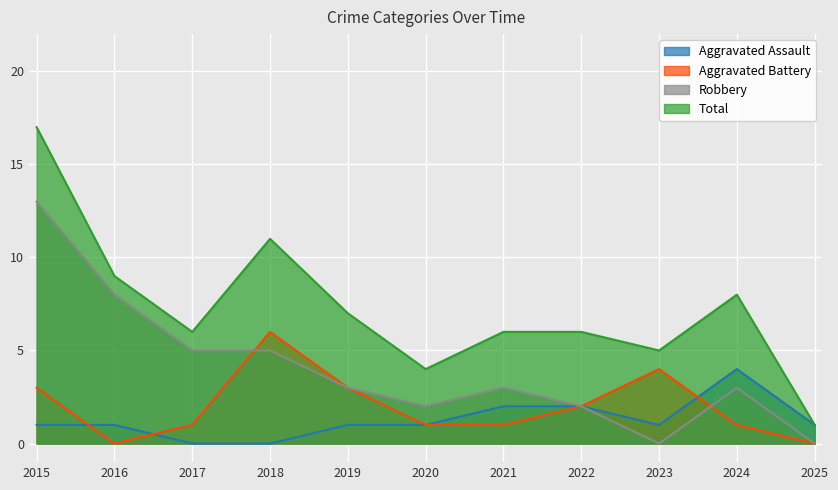

What is the difference between the highest and lowest values at 2016?

9